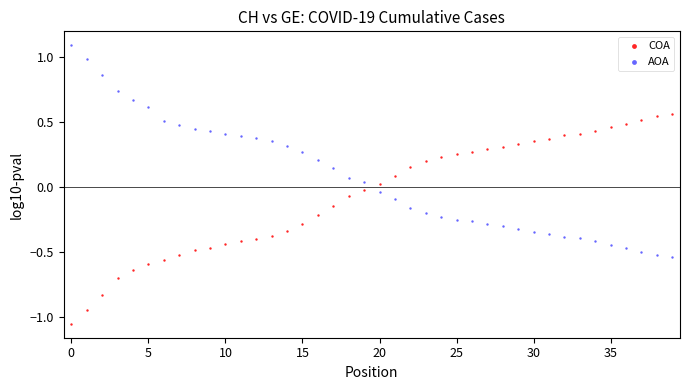

Which series contains the highest Y value?

AOA